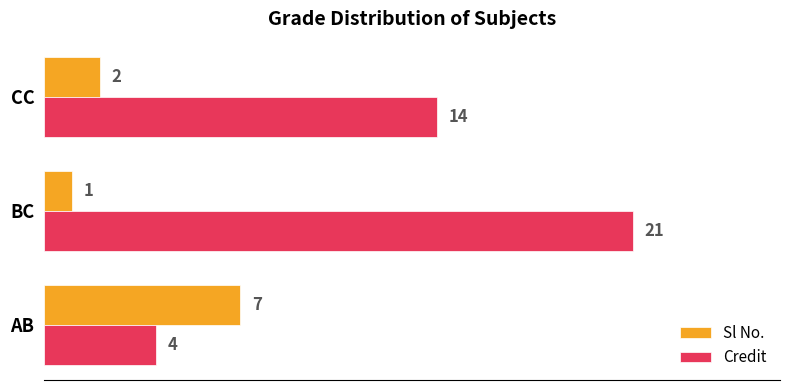

How many categories are shown in the chart?

3